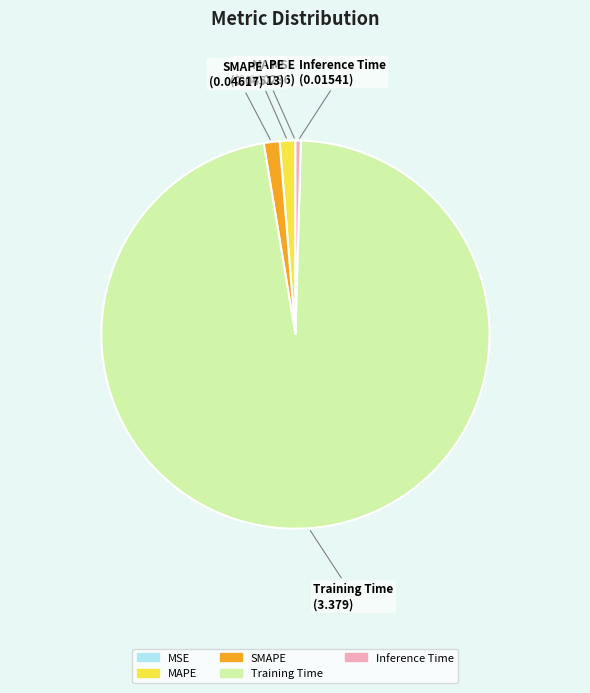

Is MAPE the majority of the pie?

No